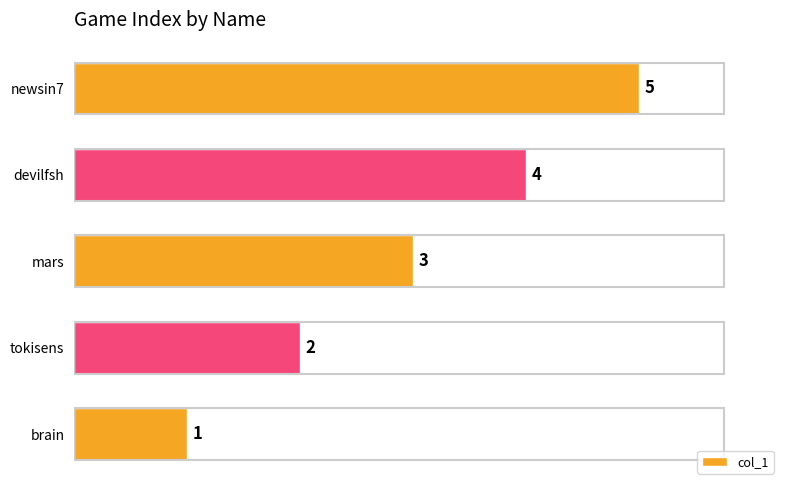

What is the change in value from brain to devilfsh?

+3